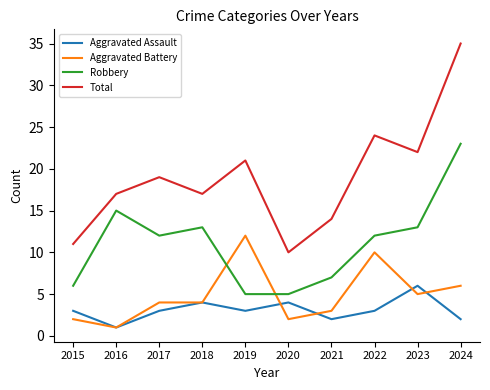

How many categories are shown in the chart?

10